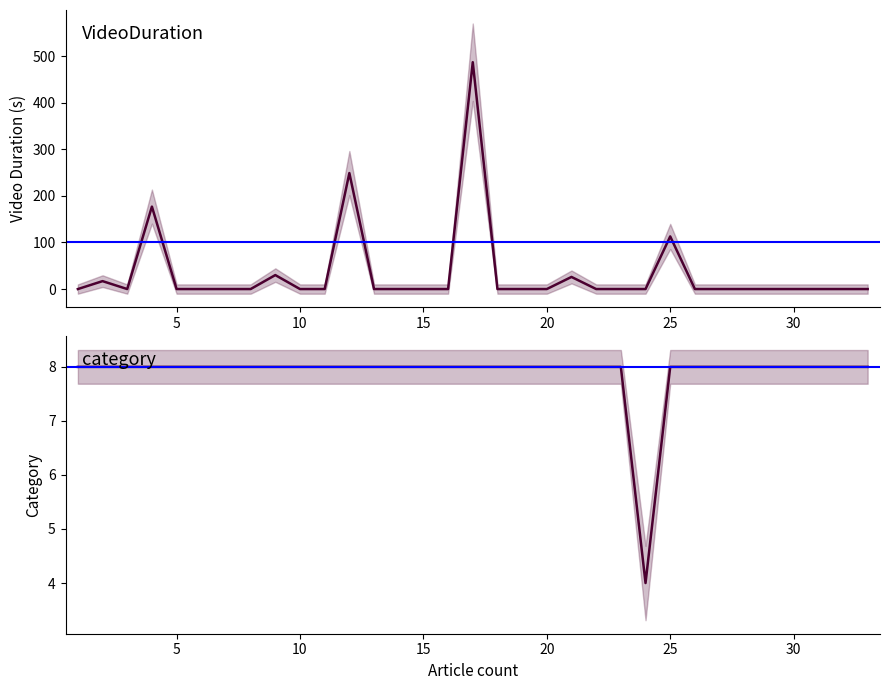

Count the number of categories in the chart.

33